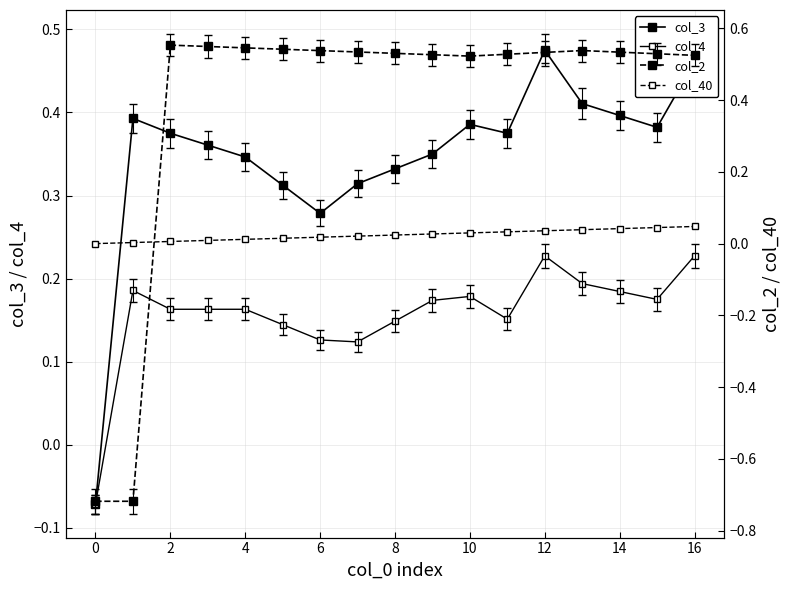

Reading left to right, transcribe all the data shown in this chart.

col_3: -0.1	0.4	0.4	0.4	0.3	0.3	0.3	0.3	0.3	0.3	0.4	0.4	0.5	0.4	0.4	0.4	0.5
col_4: -0.1	0.2	0.2	0.2	0.2	0.1	0.1	0.1	0.1	0.2	0.2	0.2	0.2	0.2	0.2	0.2	0.2
col_2: -0.7	-0.7	0.6	0.5	0.5	0.5	0.5	0.5	0.5	0.5	0.5	0.5	0.5	0.5	0.5	0.5	0.5
col_40: 0.0	0.0	0.0	0.0	0.0	0.0	0.0	0.0	0.0	0.0	0.0	0.0	0.0	0.0	0.0	0.0	0.0